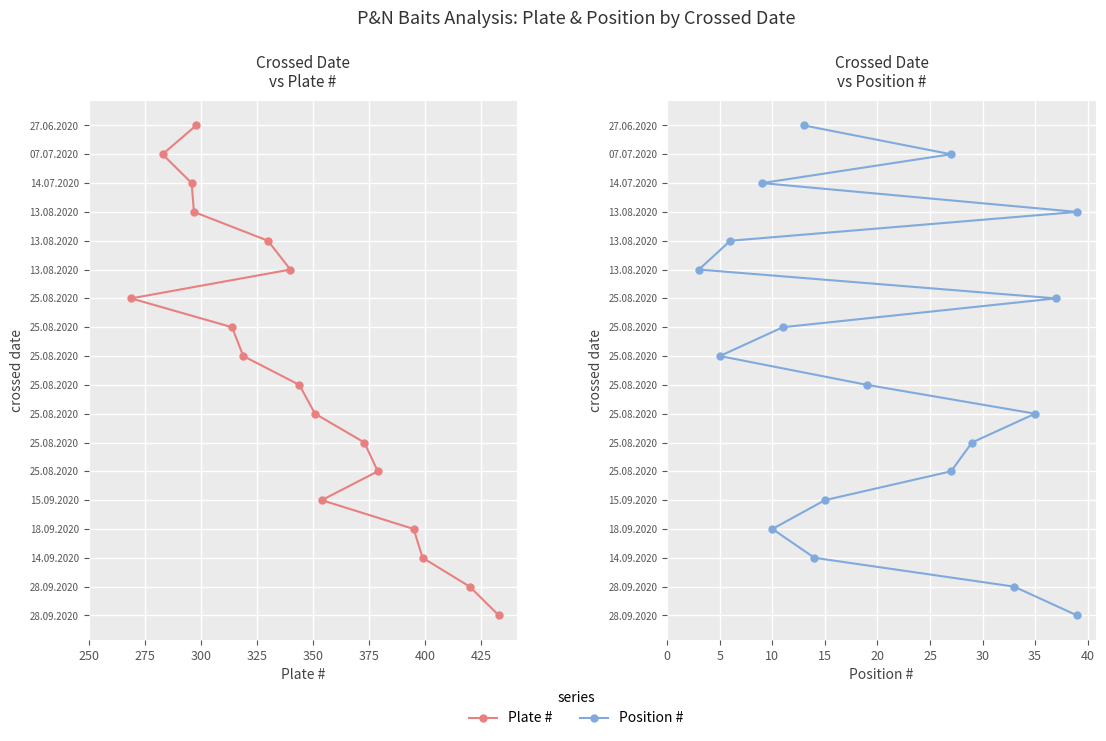

What are all the series names shown in the legend?

Plate #, Position #